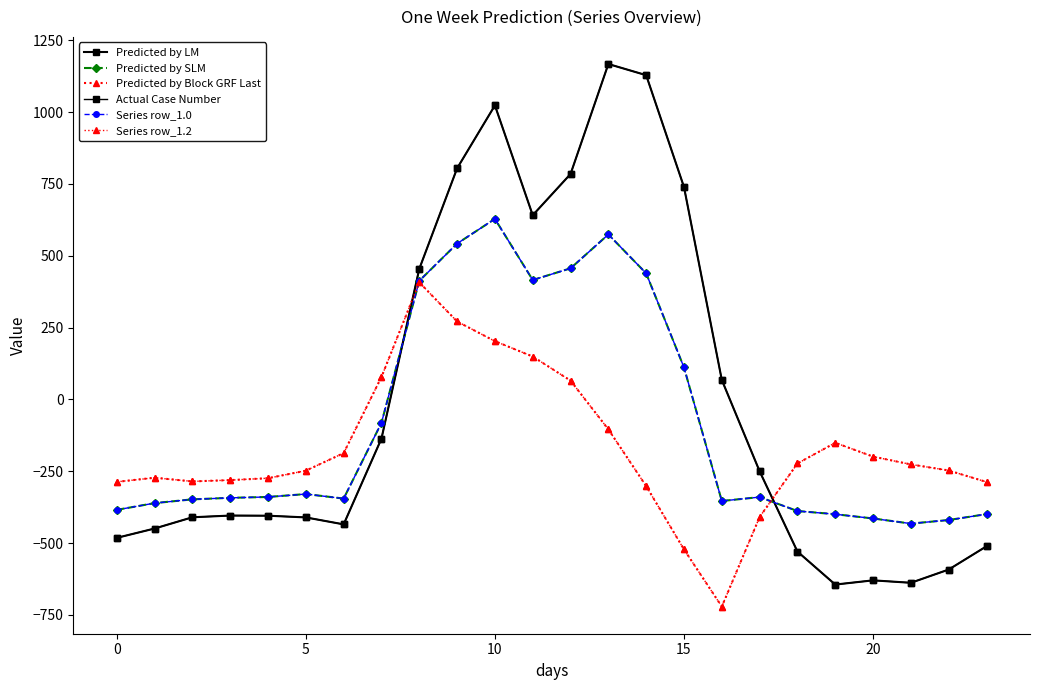

How many lines are shown in the chart?

6